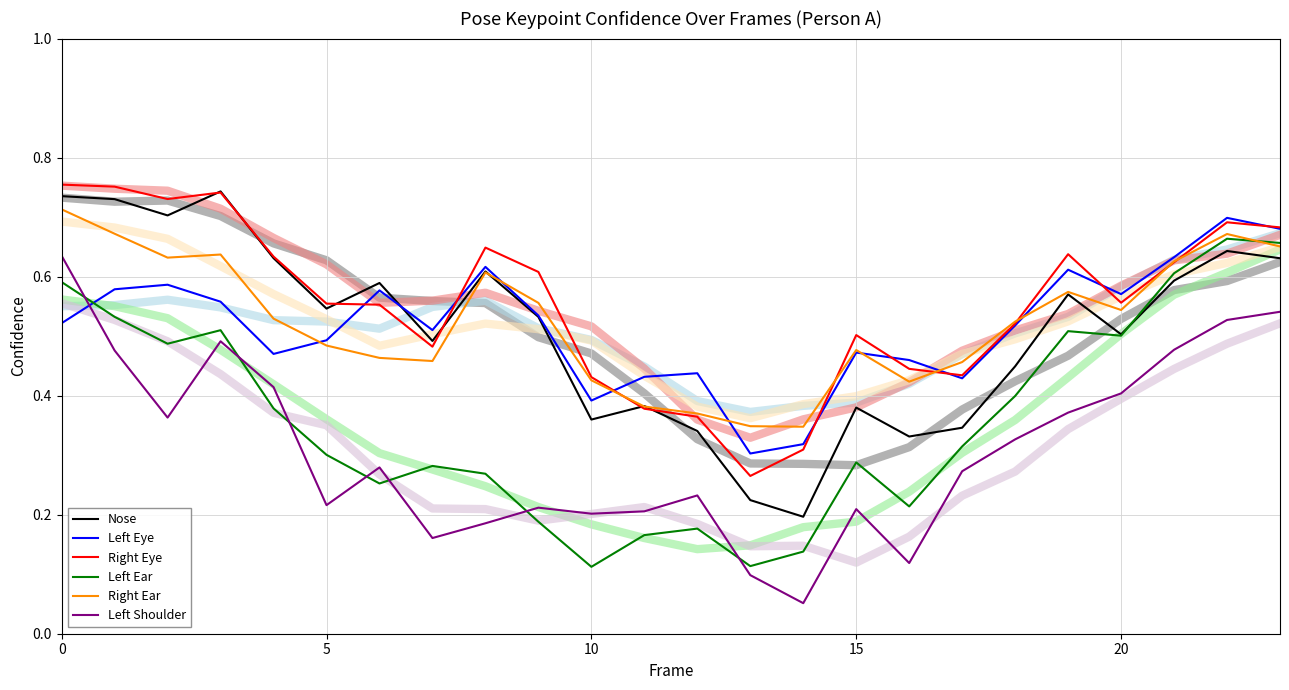

In Left Eye, how many points are lower than both neighbors (excluding endpoints)?

6